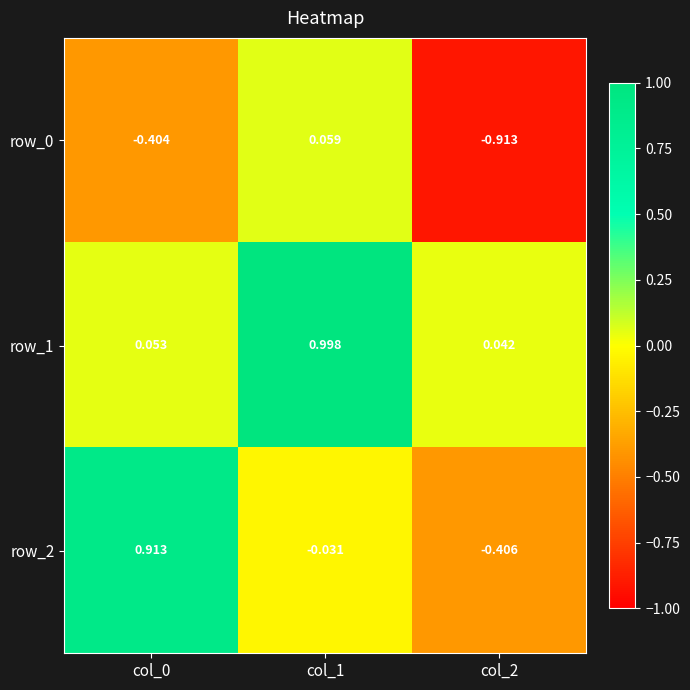

What is the total value across all series at col_0?

0.6